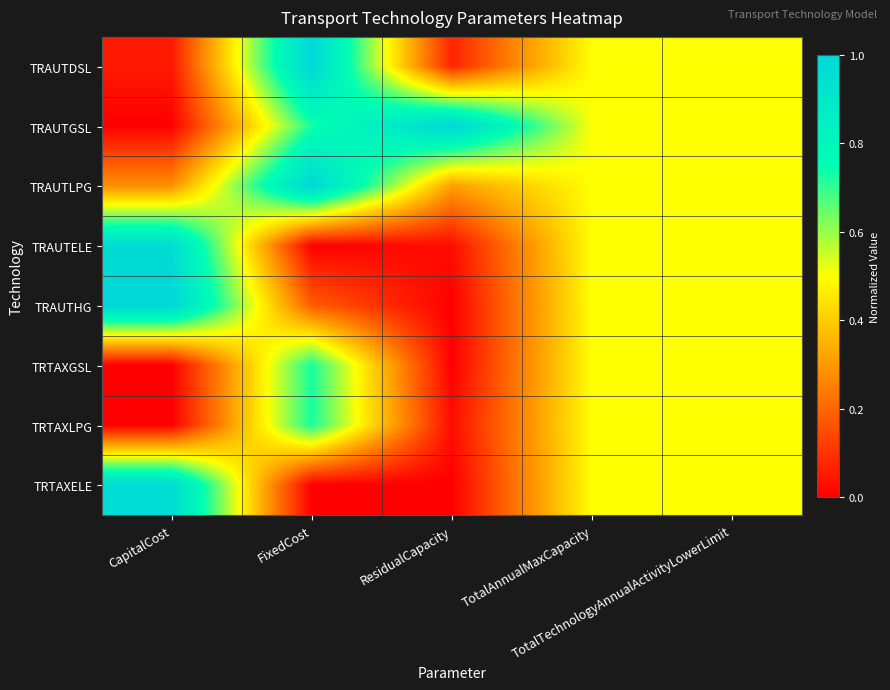

At CapitalCost, list the series in order from smallest to largest.

TRAUTGSL, TRTAXGSL, TRTAXLPG, TRAUTDSL, TRAUTLPG, TRAUTELE, TRTAXELE, TRAUTHG